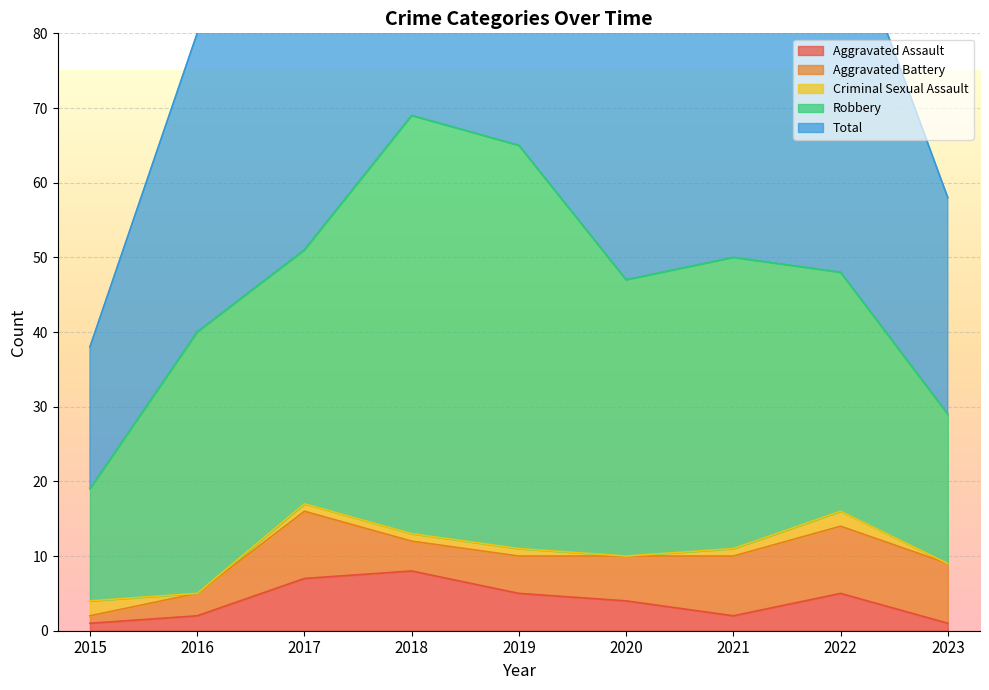

What is the value of the Robbery point at the 9th from the left?

20